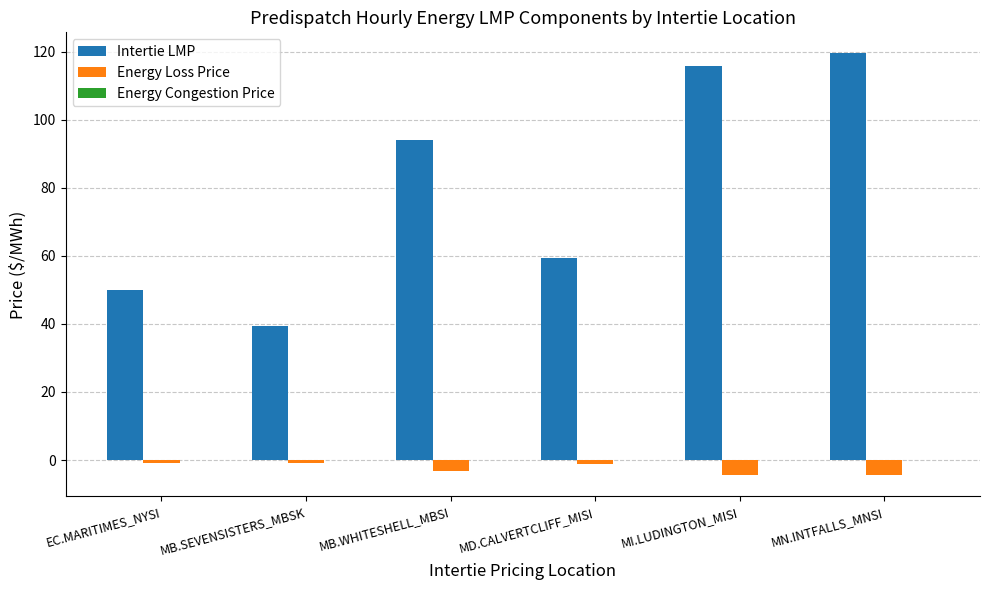

How many data points in Intertie LMP are above 94?

3